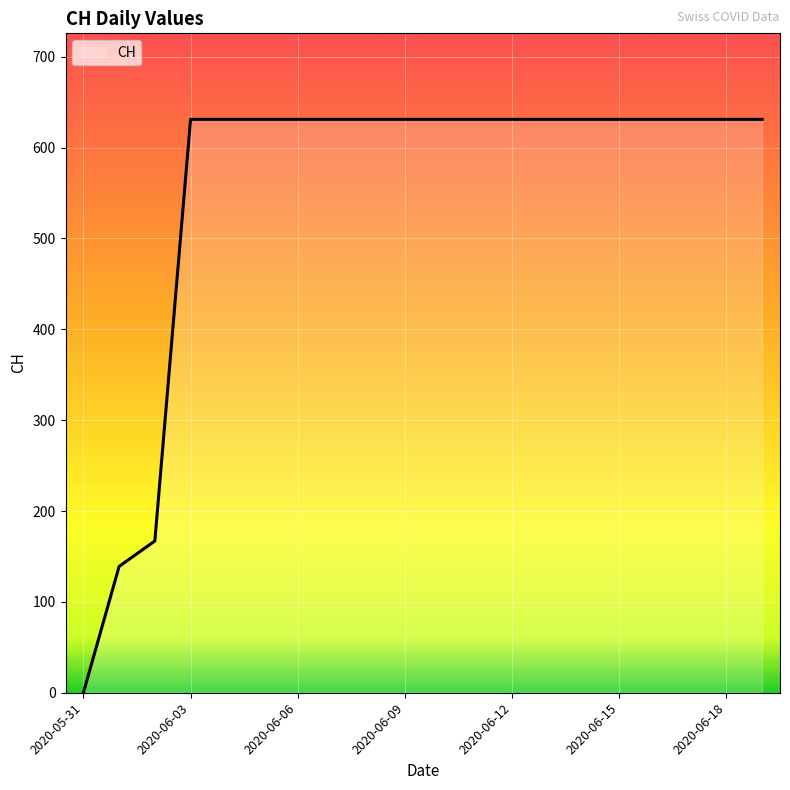

What is the greatest value displayed?

631